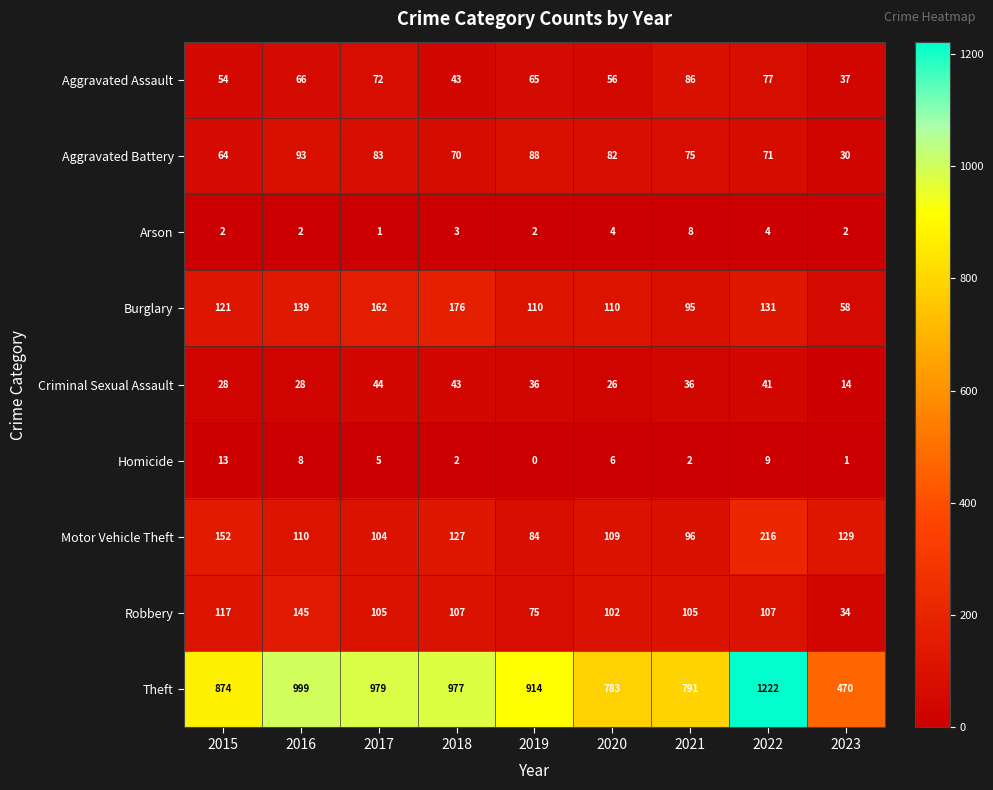

Which series changed the most between 2015 and 2018?

Theft